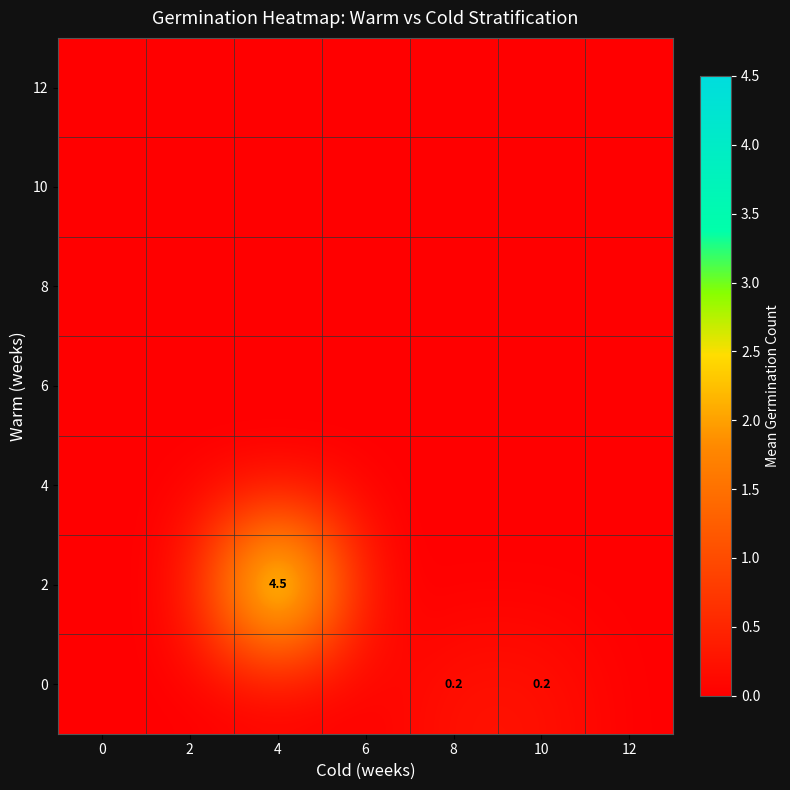

At which category is the sum across all series the highest?

4